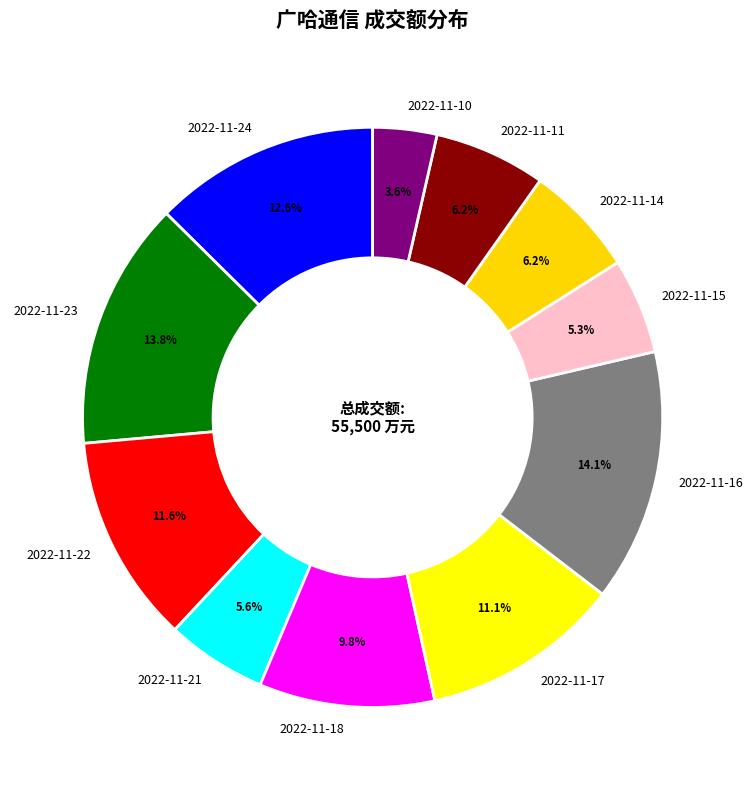

Is there a majority slice in this chart?

No